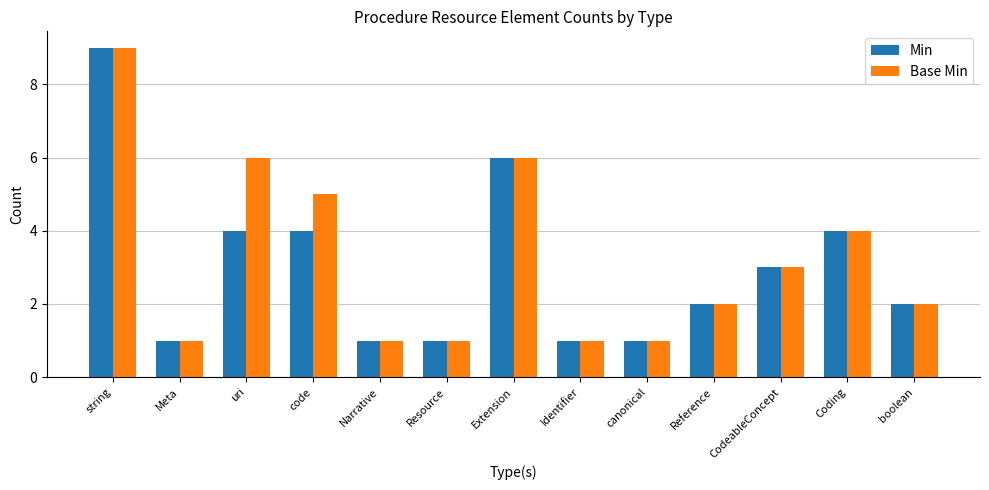

What position from the left is Coding?

12